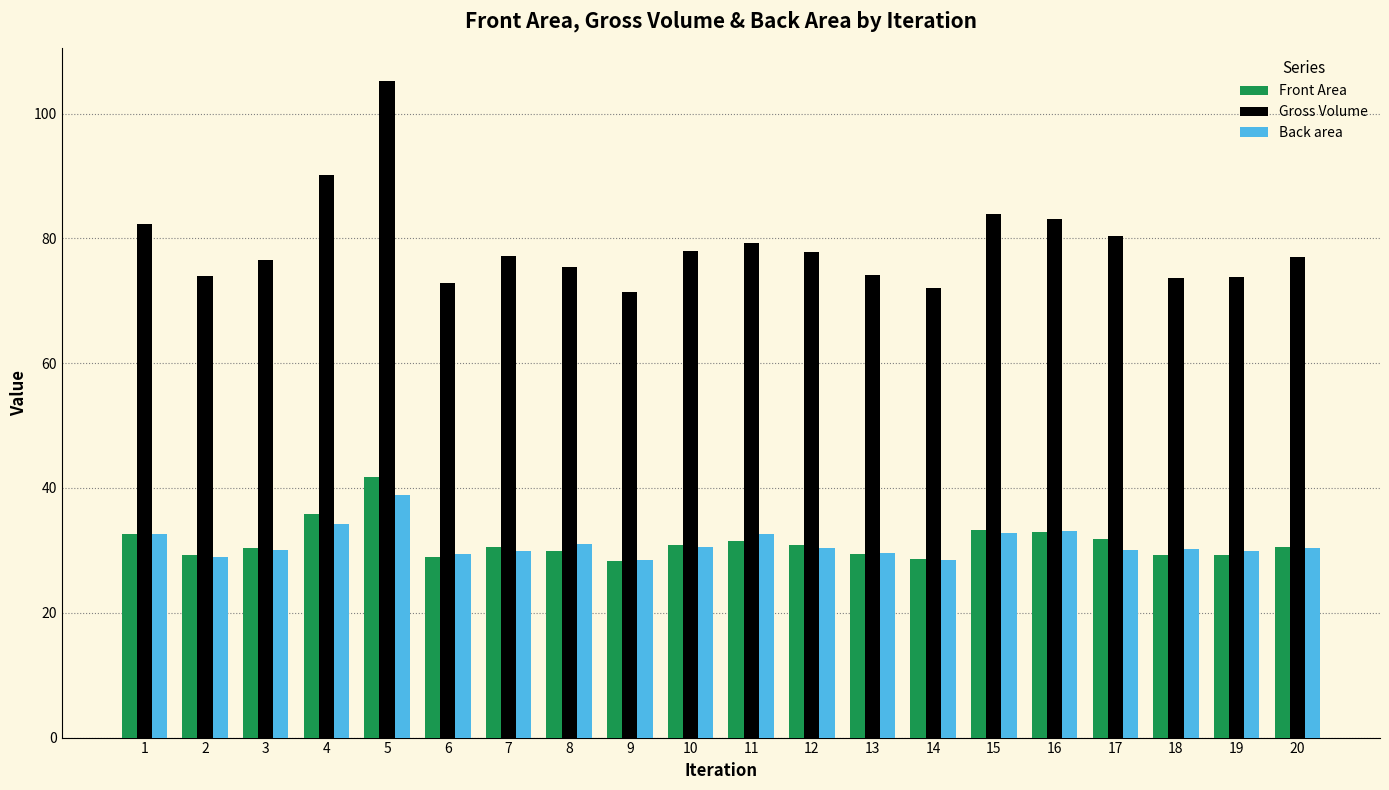

Between 8 and 10, which series saw the biggest shift?

Gross Volume